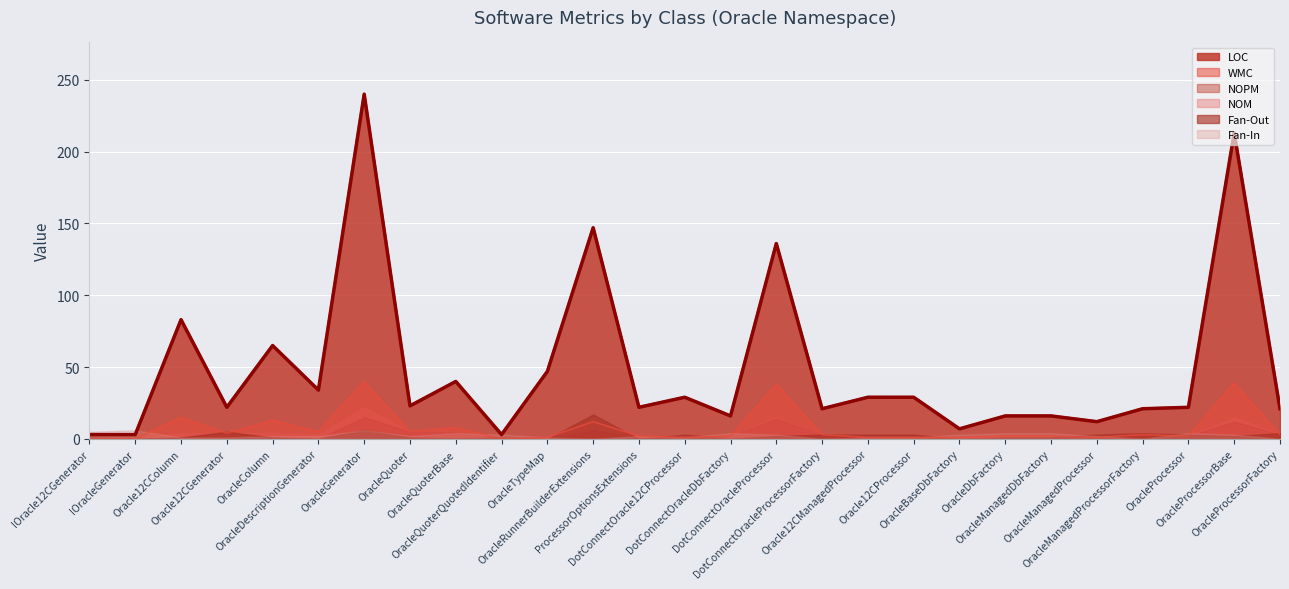

What is the value of the Fan-In point at the 18th from the left?

1